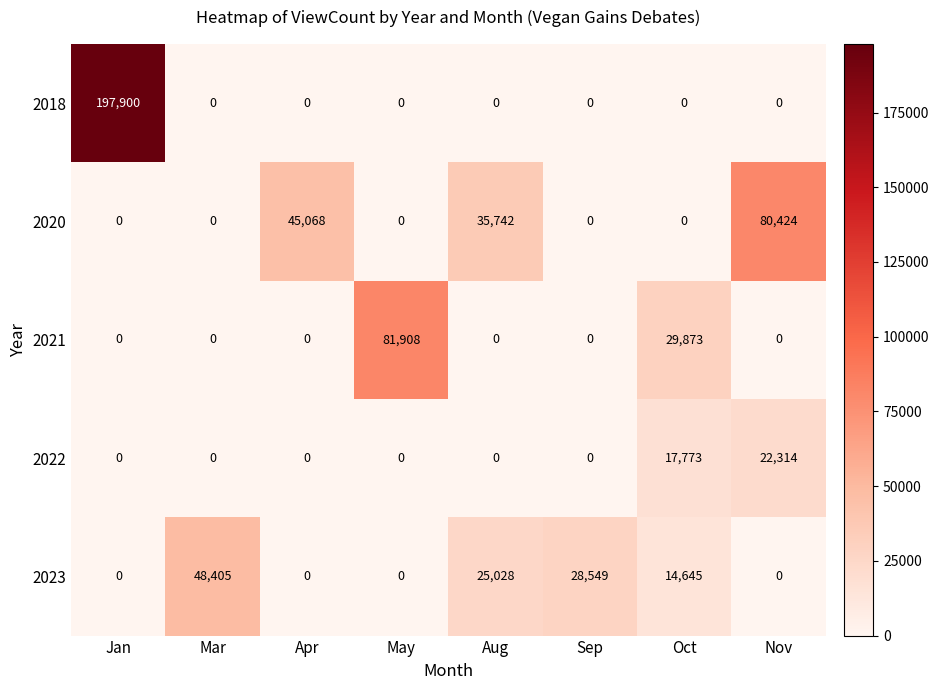

Count the number of data series in this chart.

5